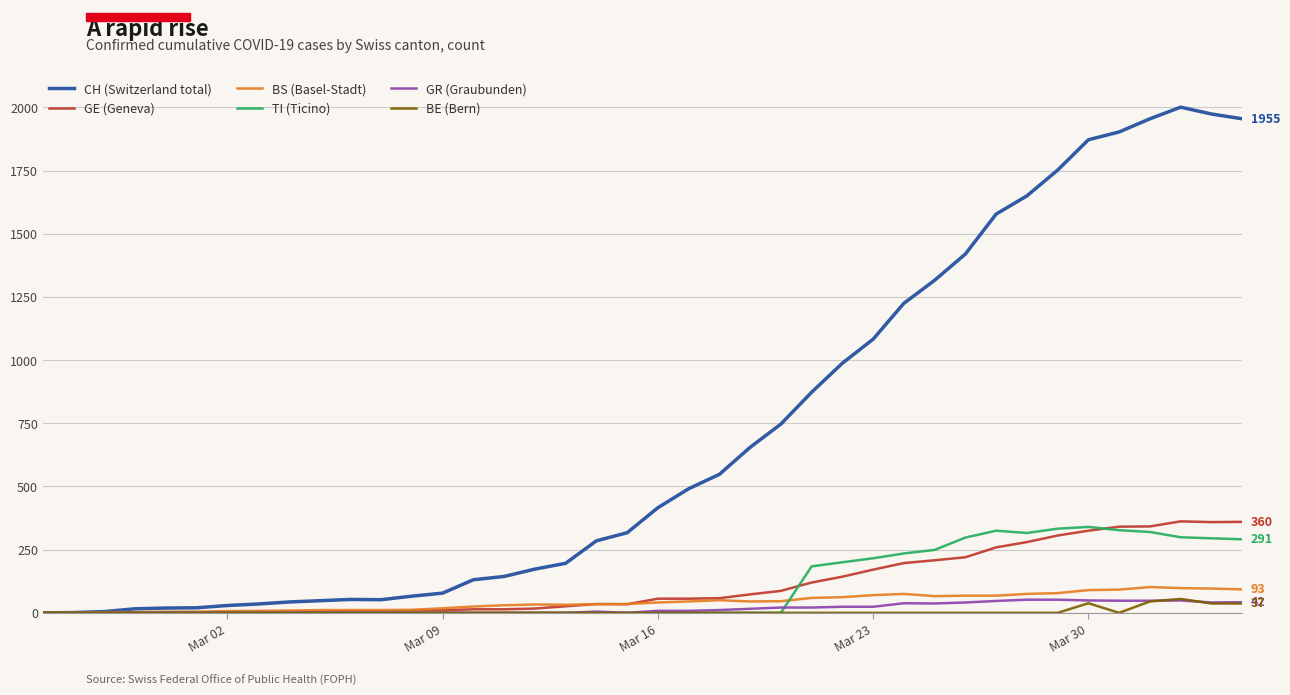

What is the greatest value displayed?

2001